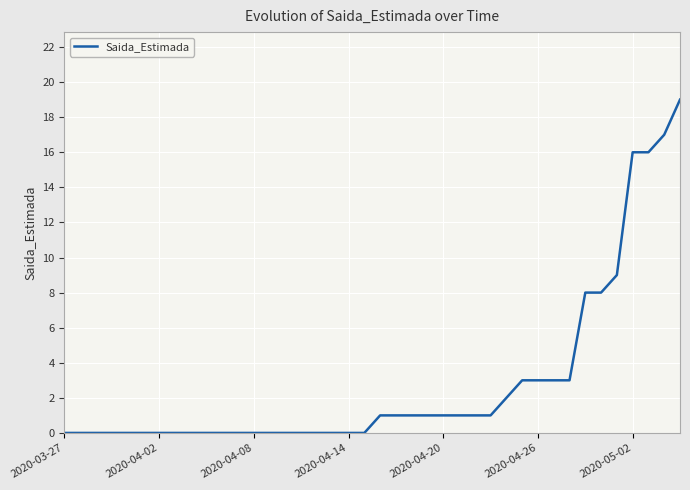

What is the difference between the maximum and minimum values?

19